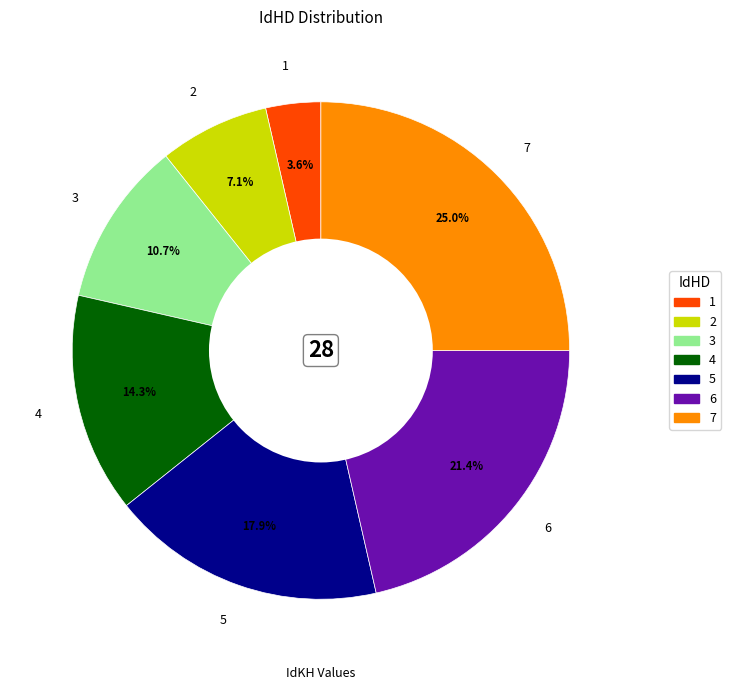

Approximately how many times larger is the value at 2 compared to 5?

0.4